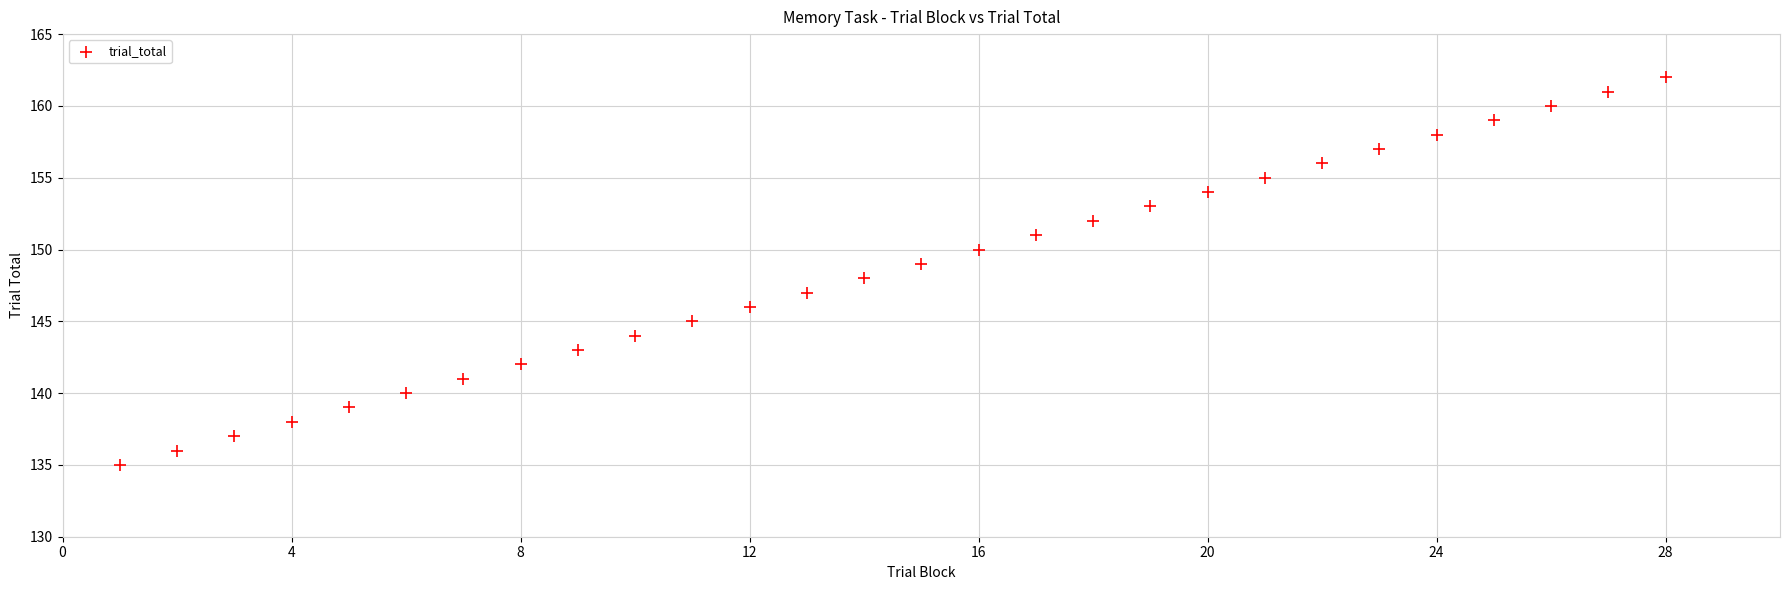

What is the range of Y values (max minus min)?

27